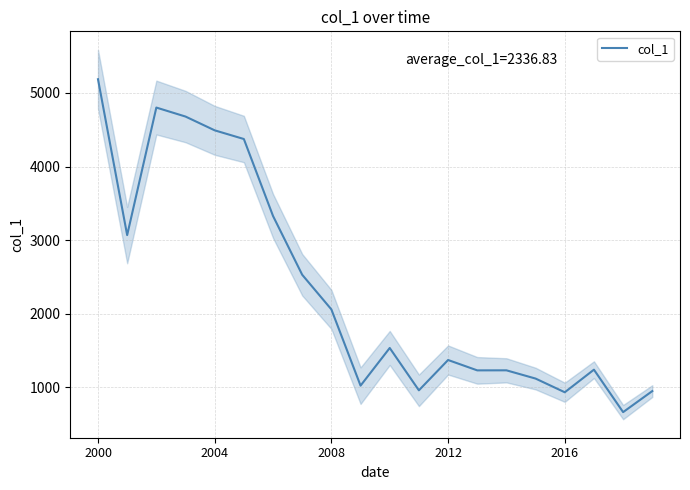

The col_1 series shows 5187.3 at 2000. True or false?

True